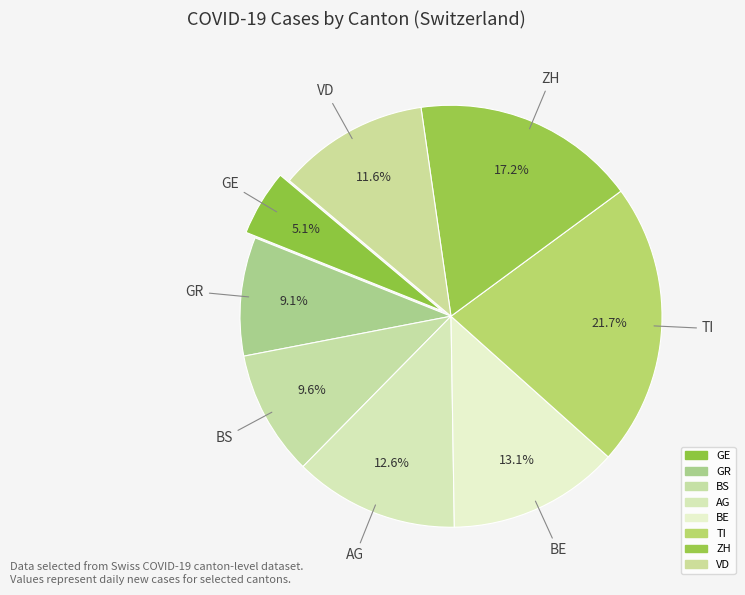

The BE slice represents 13% of the pie. True or false?

True